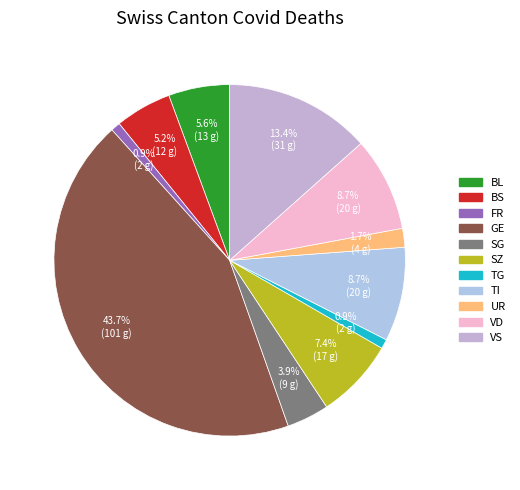

How many segments does this pie chart have?

11